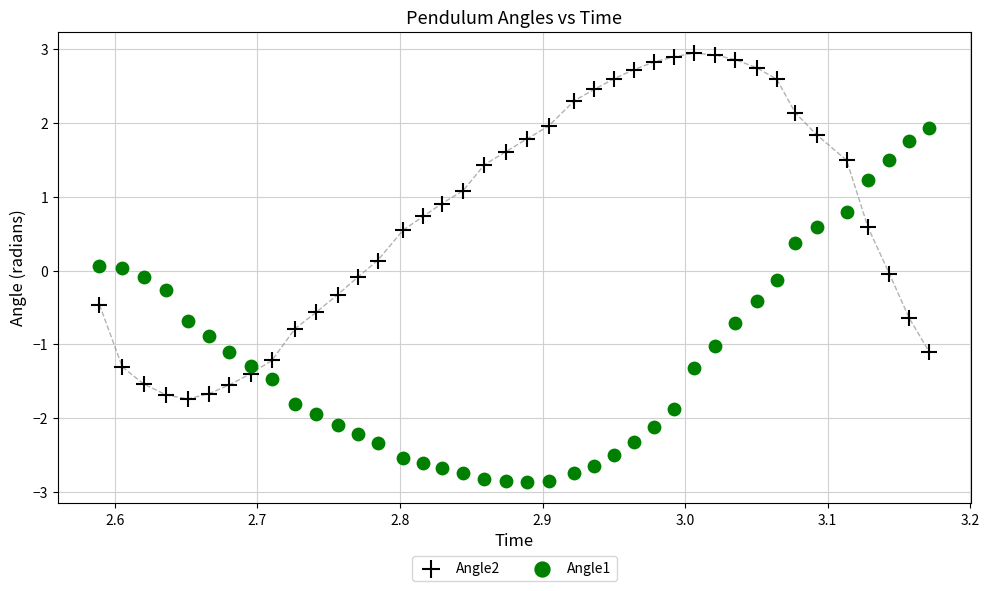

Which series contains the lowest Y value?

Angle1